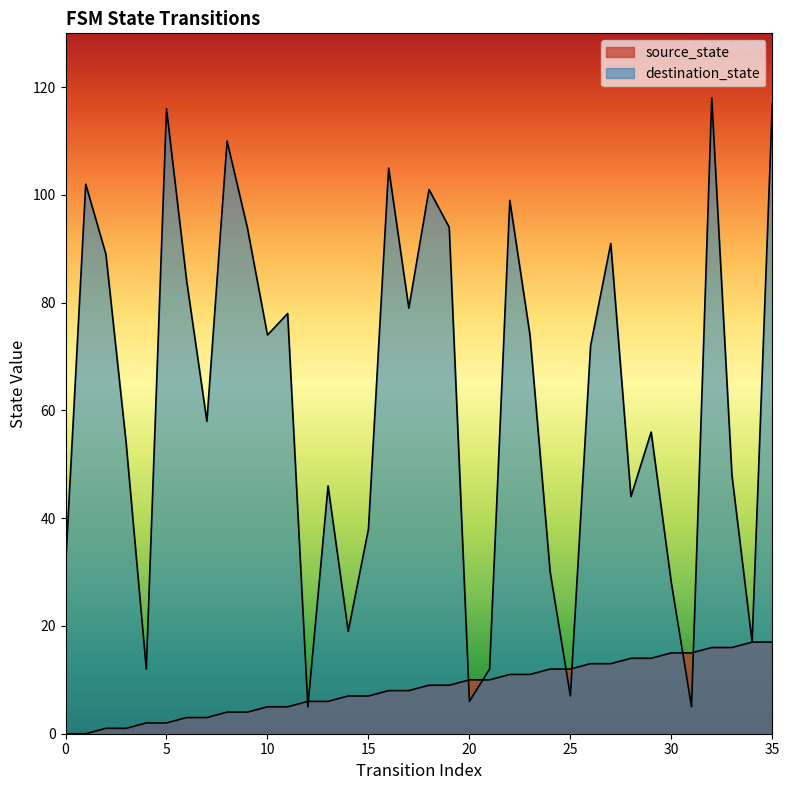

How many data points in source_state are less than 9?

18